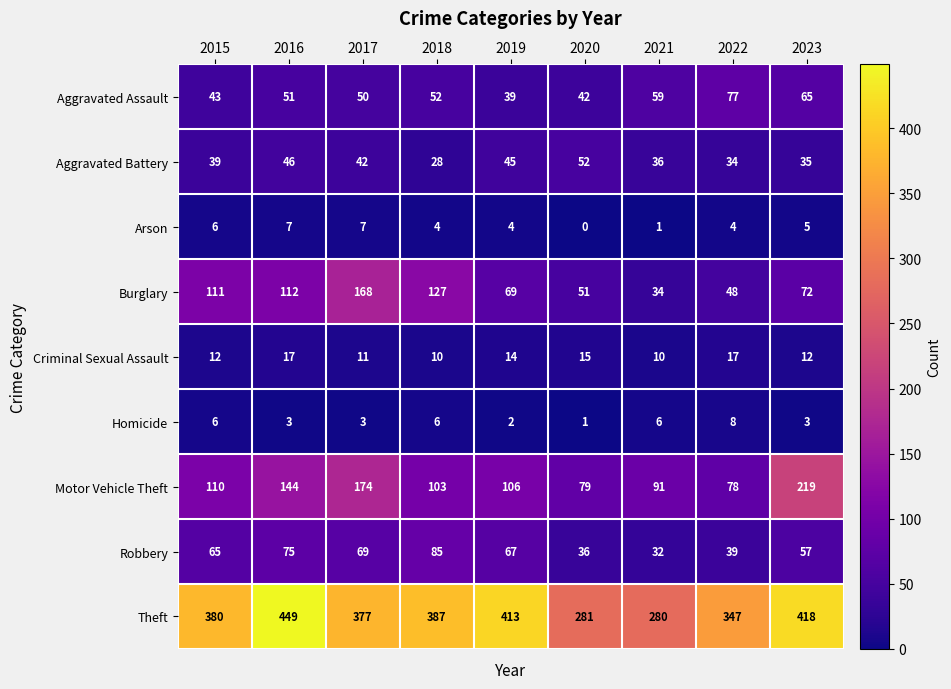

List the labels in order of Aggravated Battery value, largest first.

2020, 2016, 2019, 2017, 2015, 2021, 2023, 2022, 2018